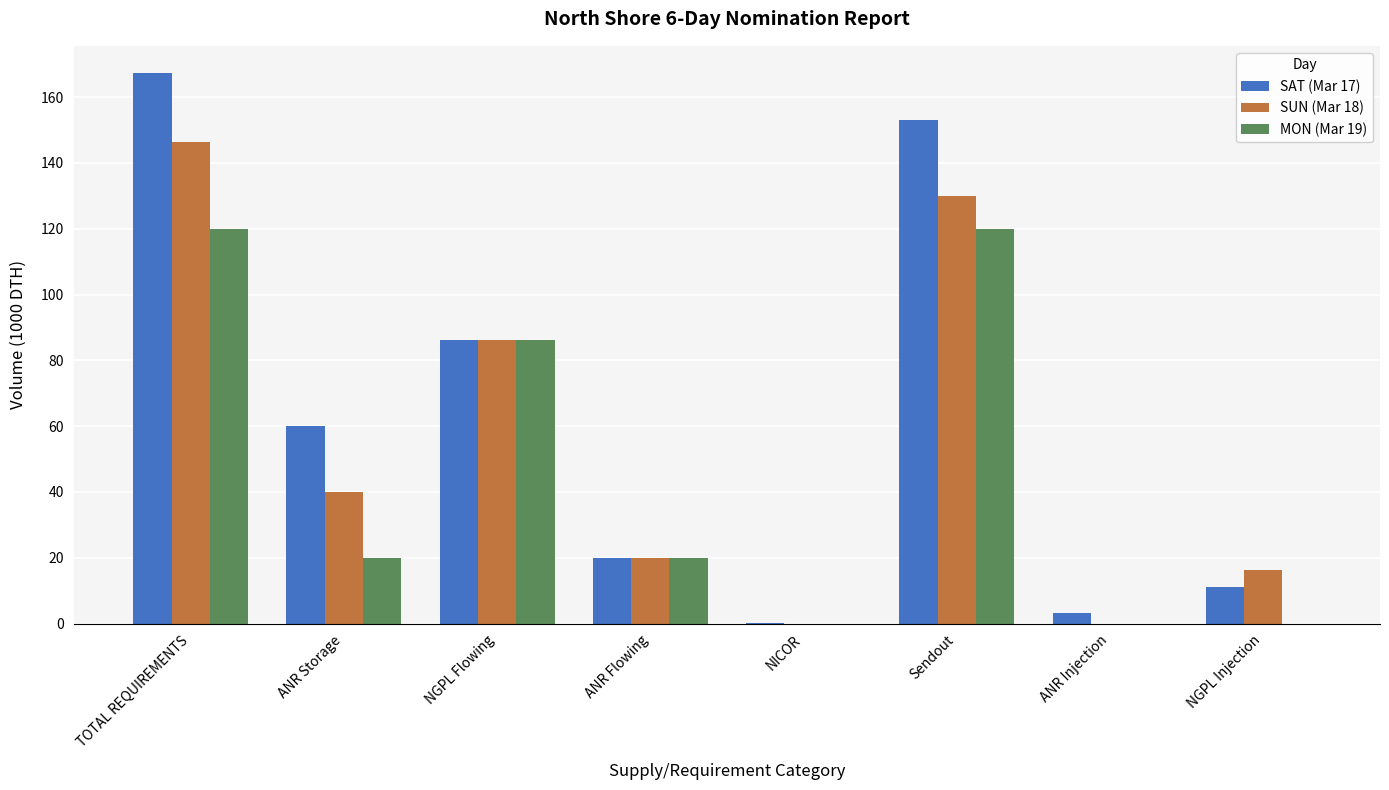

Which category has the highest value across all series?

TOTAL REQUIREMENTS